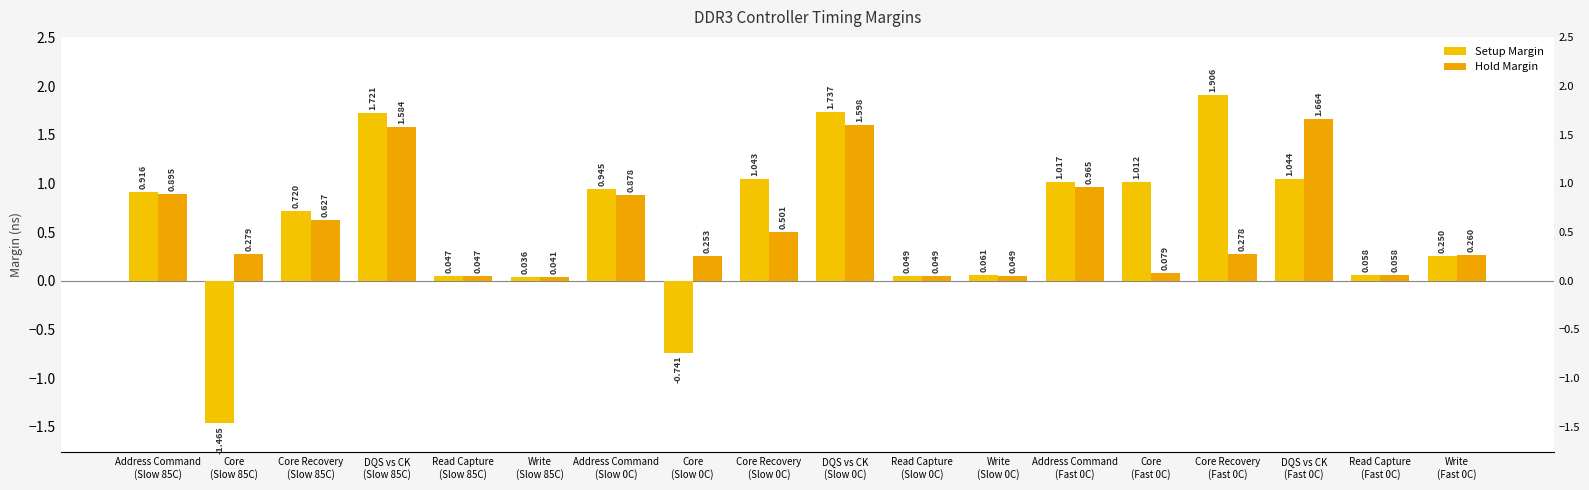

Does the chart contain stacked bars?

No